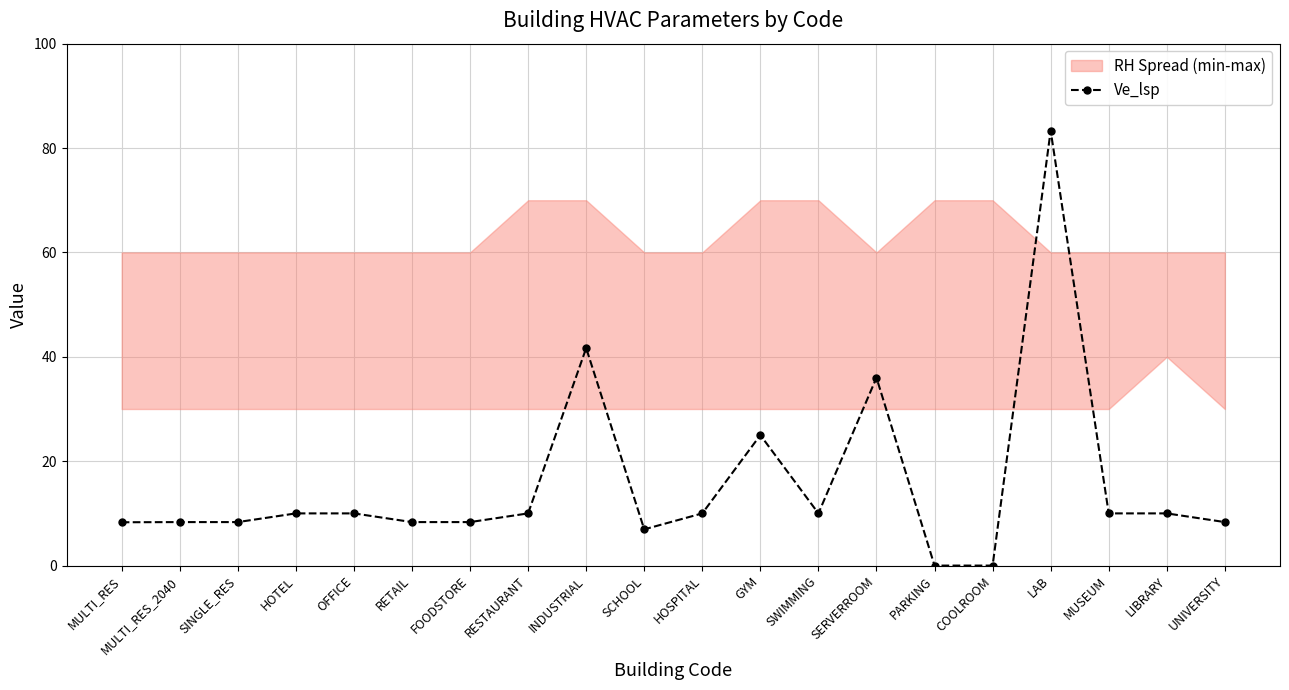

What position from the left is MULTI_RES_2040?

2